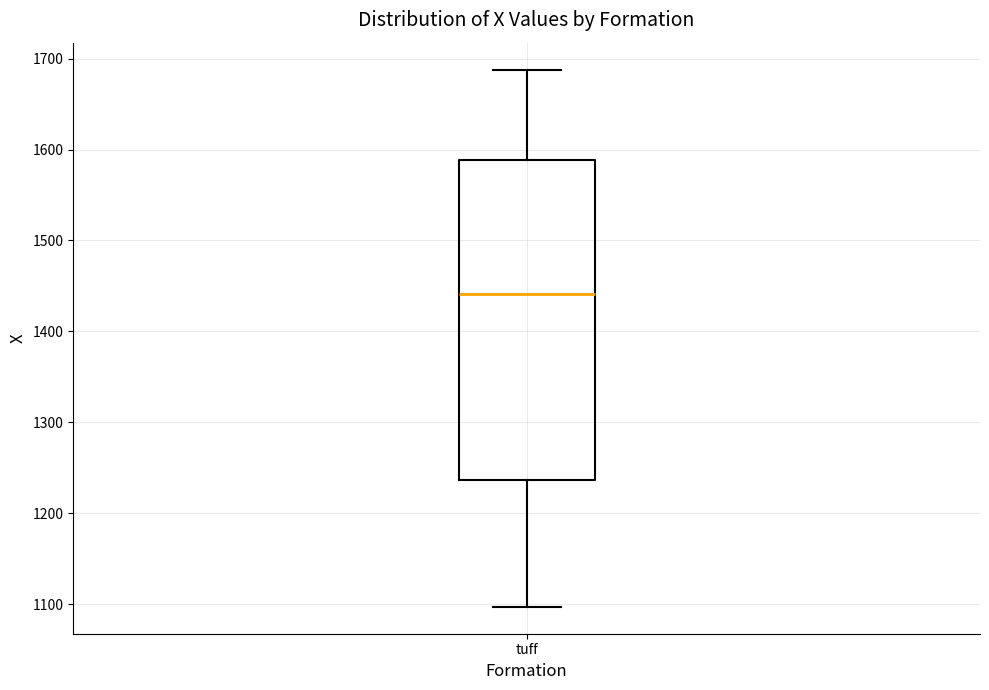

Read this box plot against the y-axis: the position of the median line, the range covered by the box, and the ends of both whiskers. The values are not printed on the chart, so give them approximately, as read against the axis.

median 1440, box 1240 to 1590, whiskers 1100 to 1690